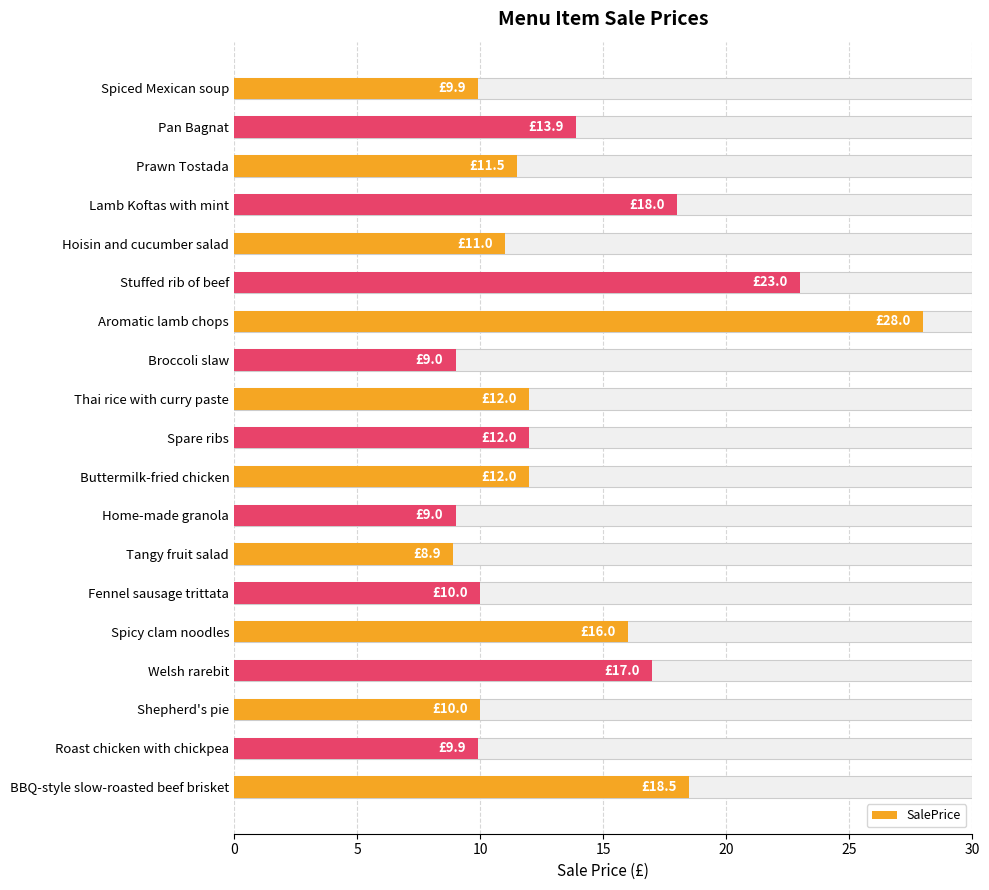

How many bars are there in total?

19